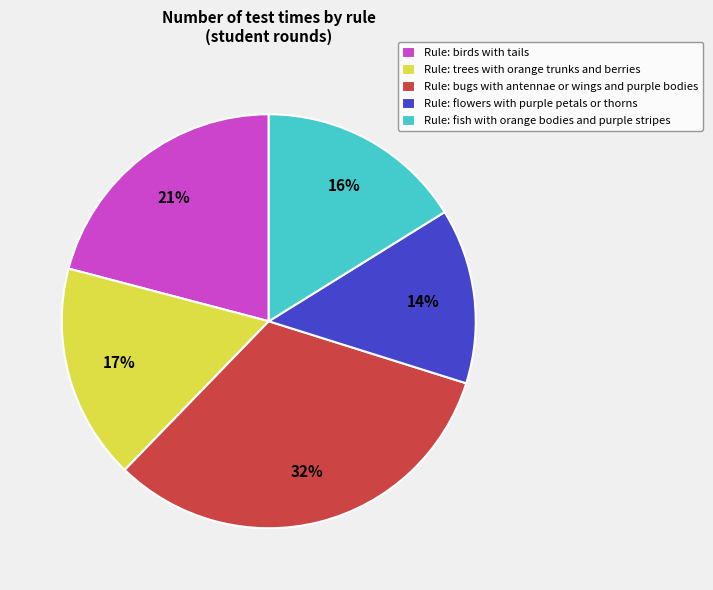

To the nearest percent, what portion does Rule: birds with tails represent?

21%